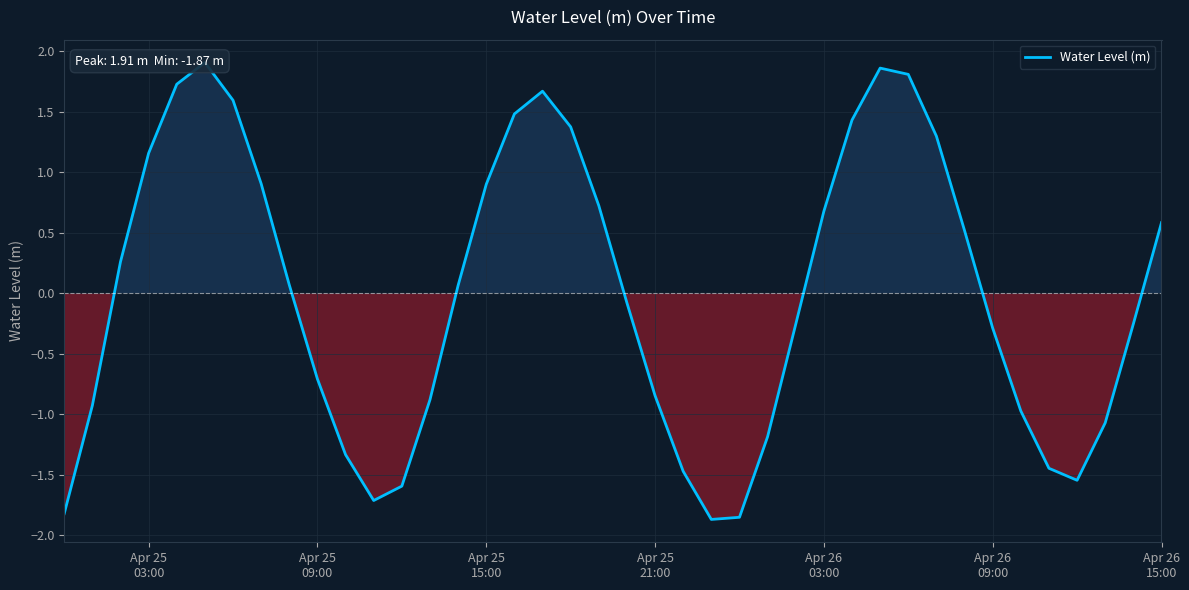

Reading left to right, transcribe all the data shown in this chart.

-1.8	-0.9	0.3	1.2	1.7	1.9	1.6	0.9	0.1	-0.7	-1.3	-1.7	-1.6	-0.9	0.1	0.9	1.5	1.7	1.4	0.7	-0.1	-0.8	-1.5	-1.9	-1.9	-1.2	-0.3	0.7	1.4	1.9	1.8	1.3	0.5	-0.3	-1.0	-1.4	-1.5	-1.1	-0.3	0.6